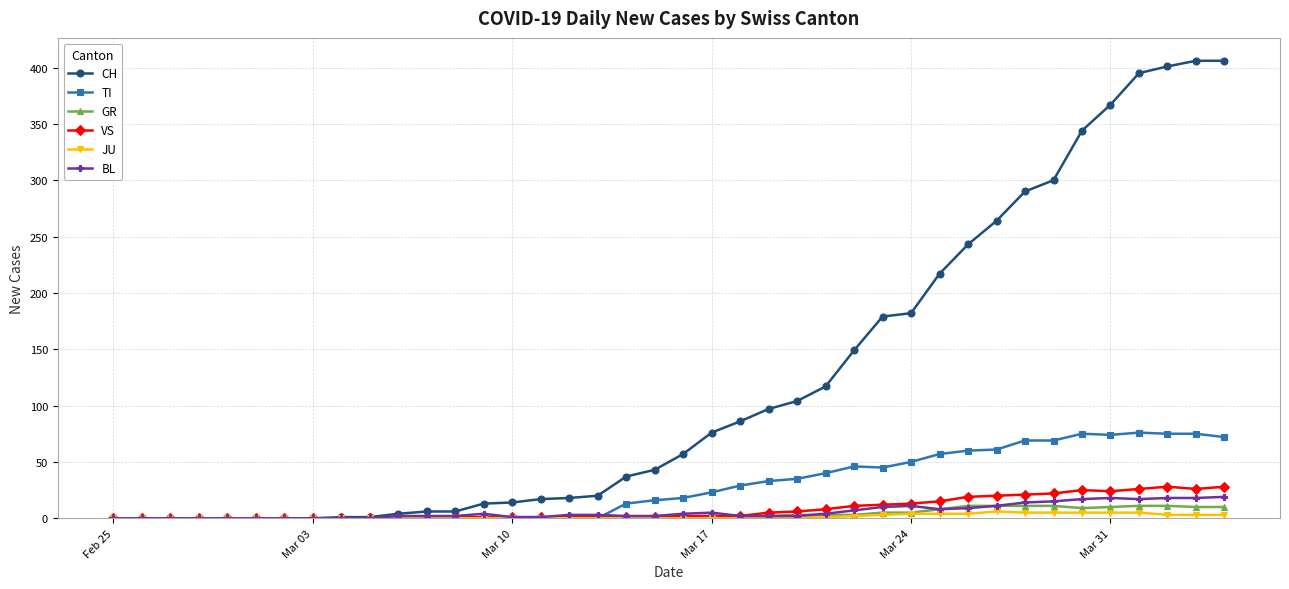

What is the maximum value for BL?

19